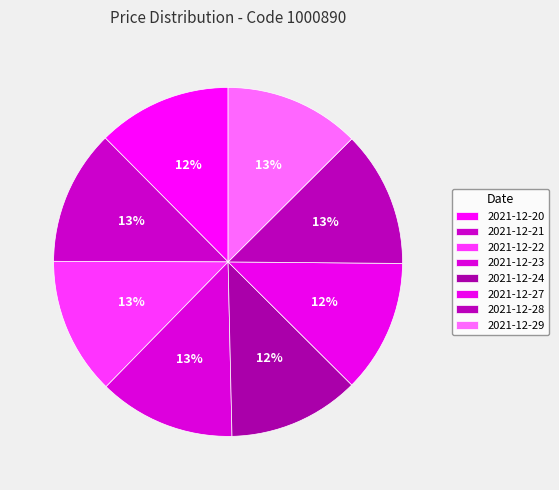

What percentage is the 2021-12-22 slice, to the nearest percent?

13%